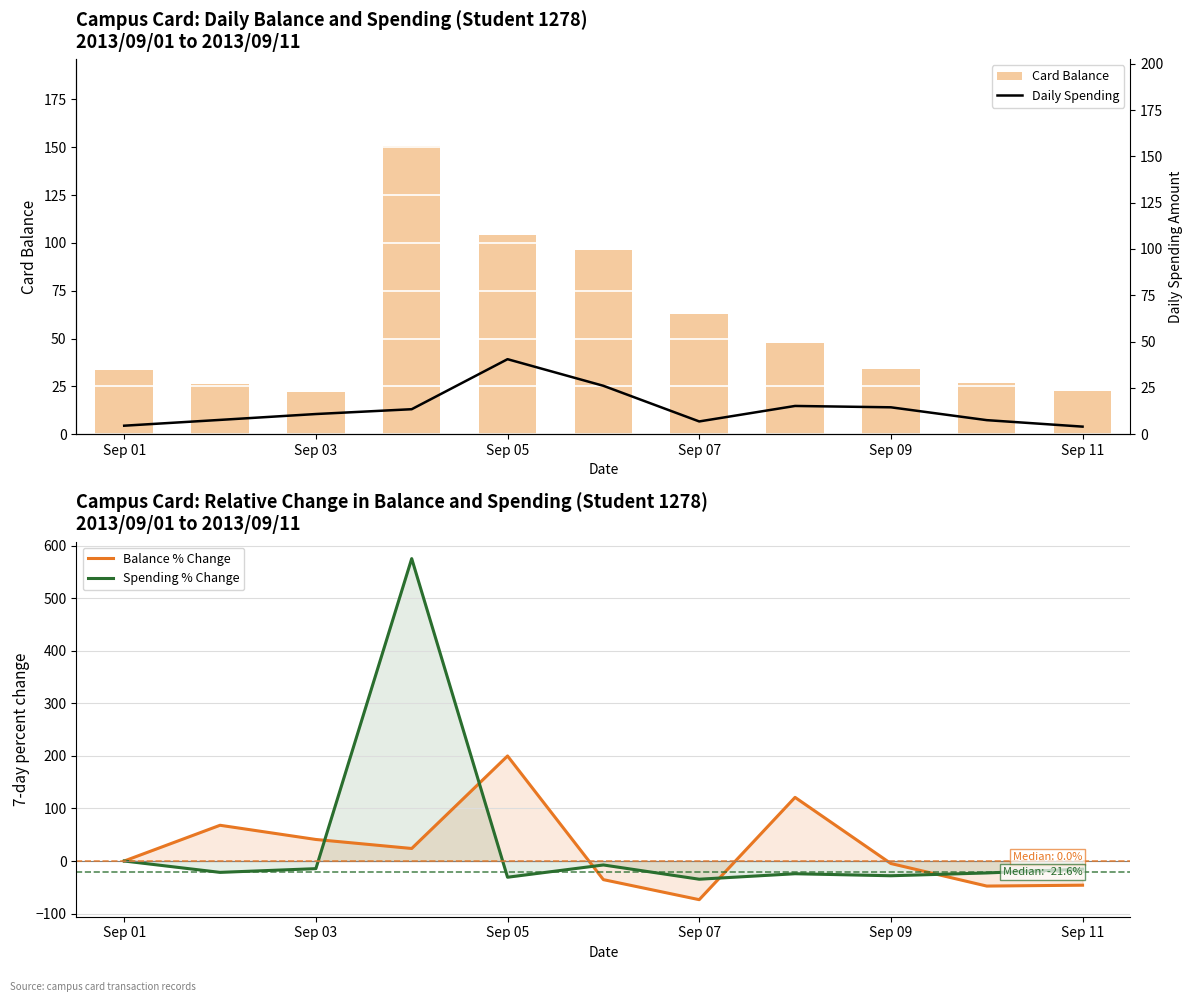

What is the highest value of the Balance % Change series?

200.0